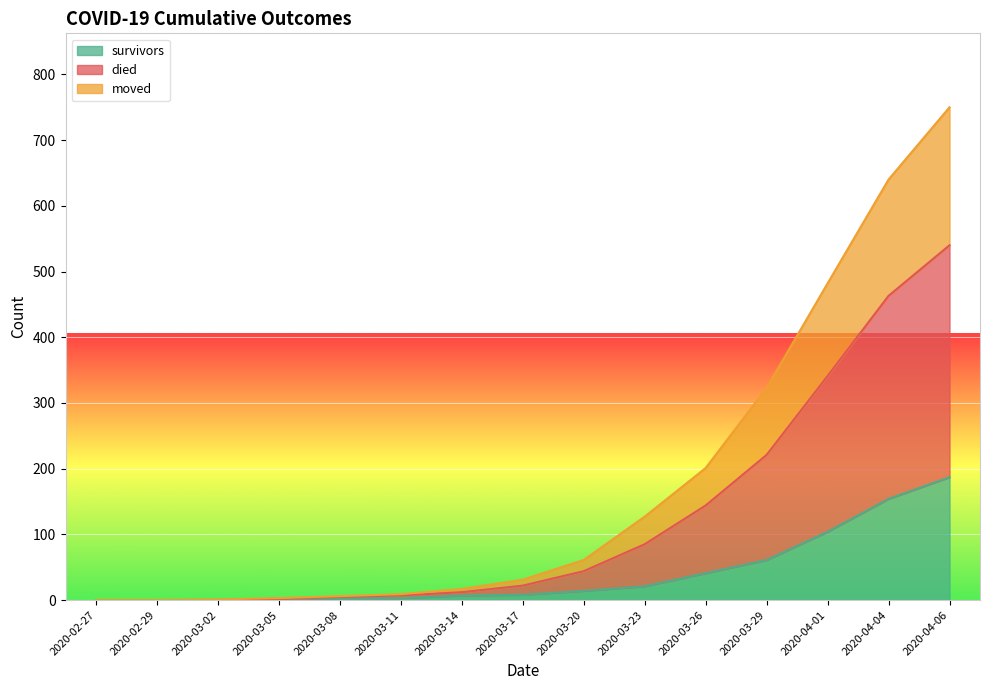

Is it true that survivors equals 3 at 2020-03-17?

False